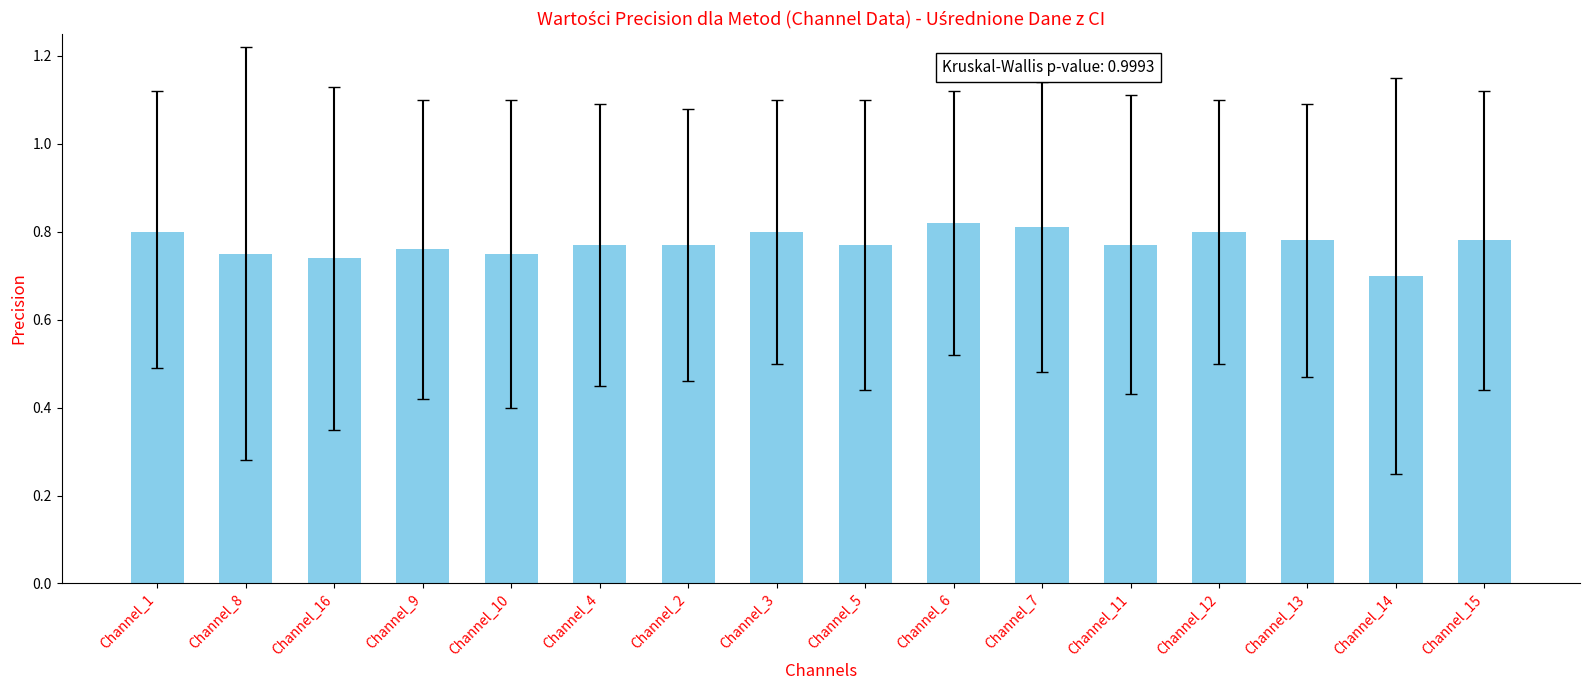

What is the label of the 7th bar from the left?

Channel_2